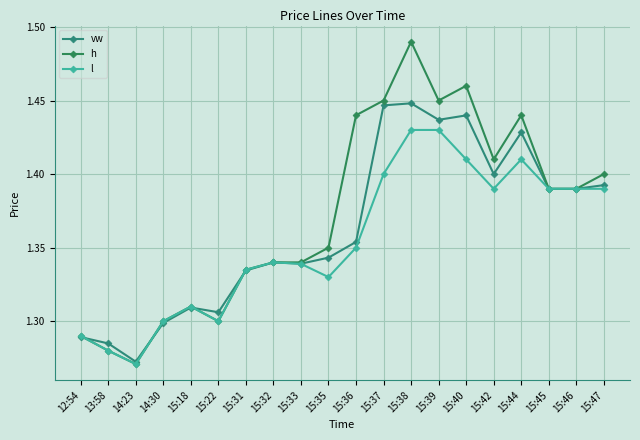

At which category does h reach its first local valley?

14:23